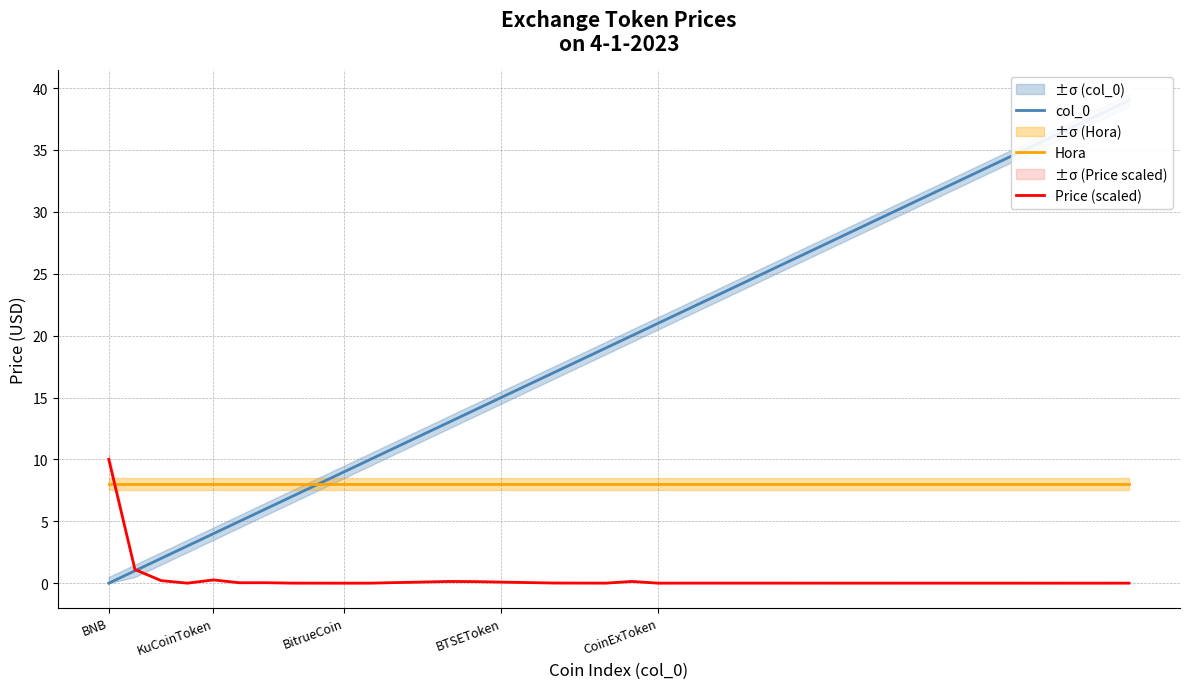

True or false: Price (scaled) and Hora intersect in this chart.

True